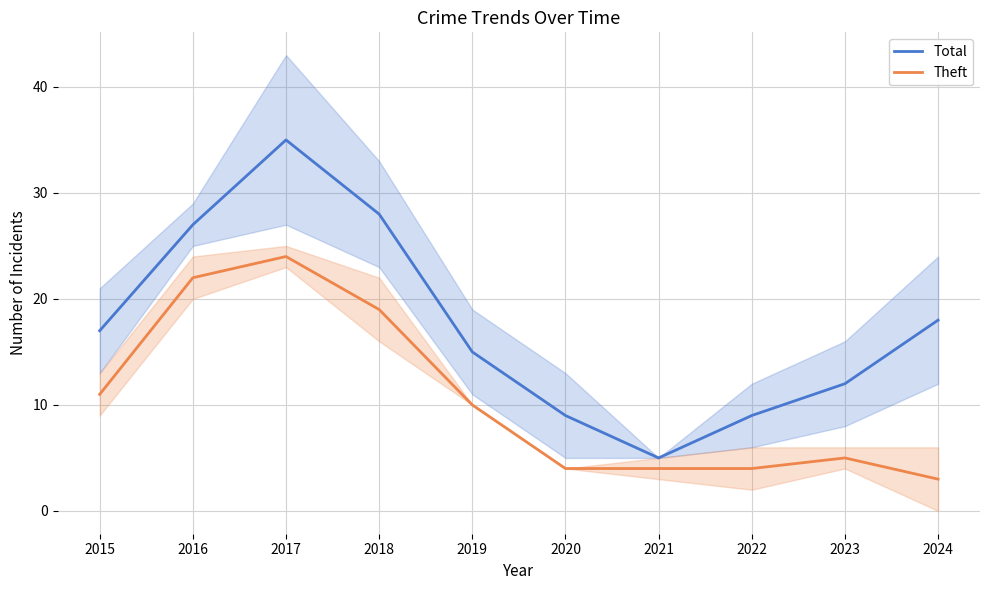

What is the difference between the maximum and second lowest values in the Total series?

26